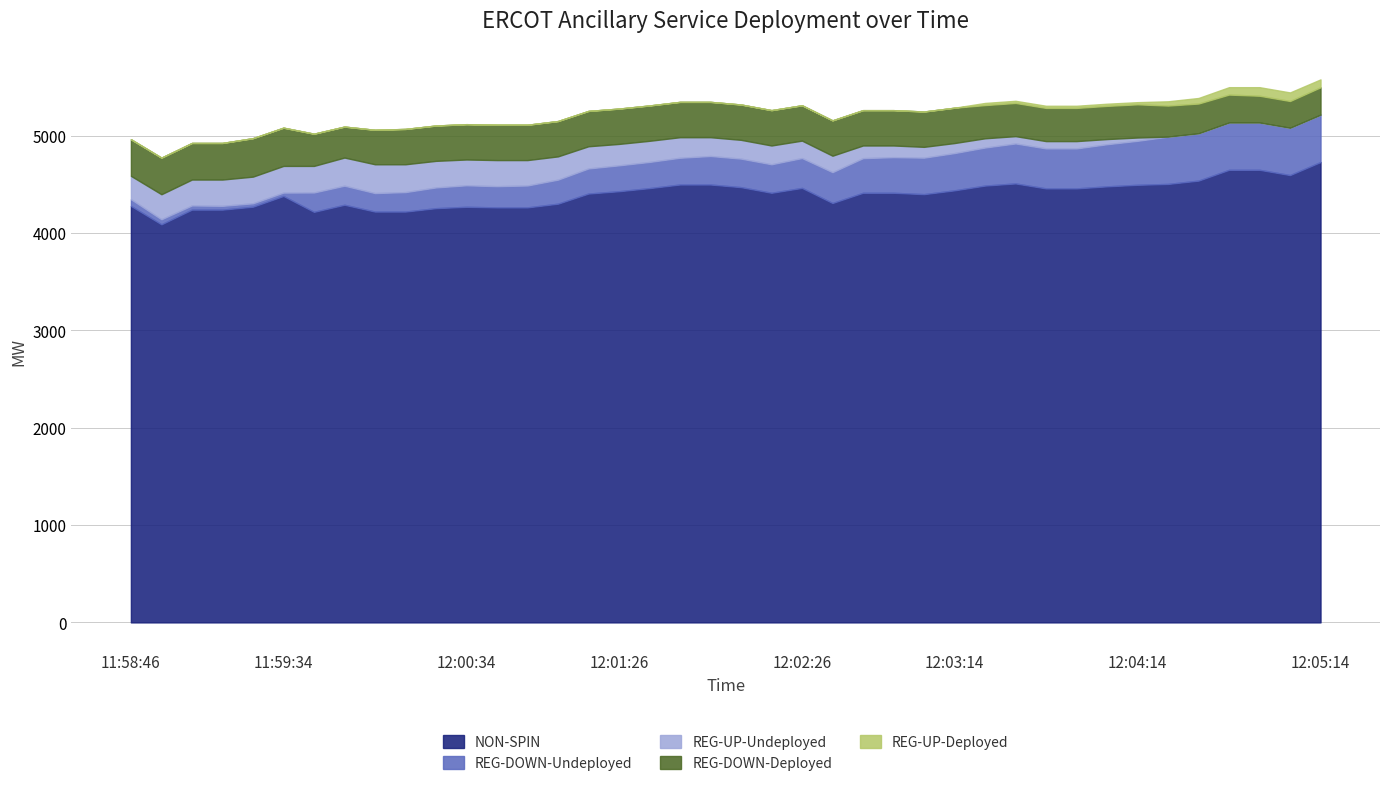

How many distinct data groups are displayed?

5